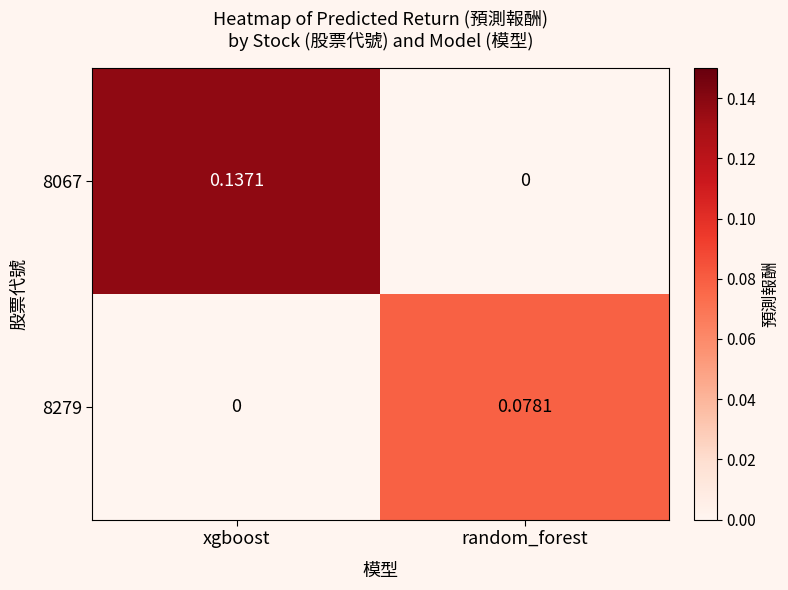

At which category is the sum across all series the highest?

xgboost